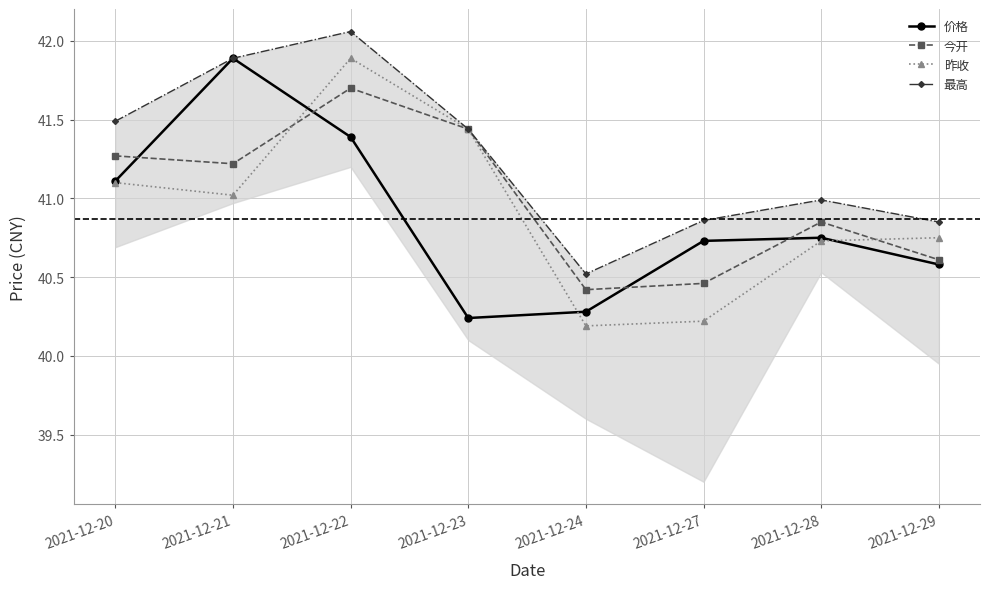

List the labels in order of 最高 value, largest first.

2021-12-22, 2021-12-21, 2021-12-20, 2021-12-23, 2021-12-28, 2021-12-27, 2021-12-29, 2021-12-24